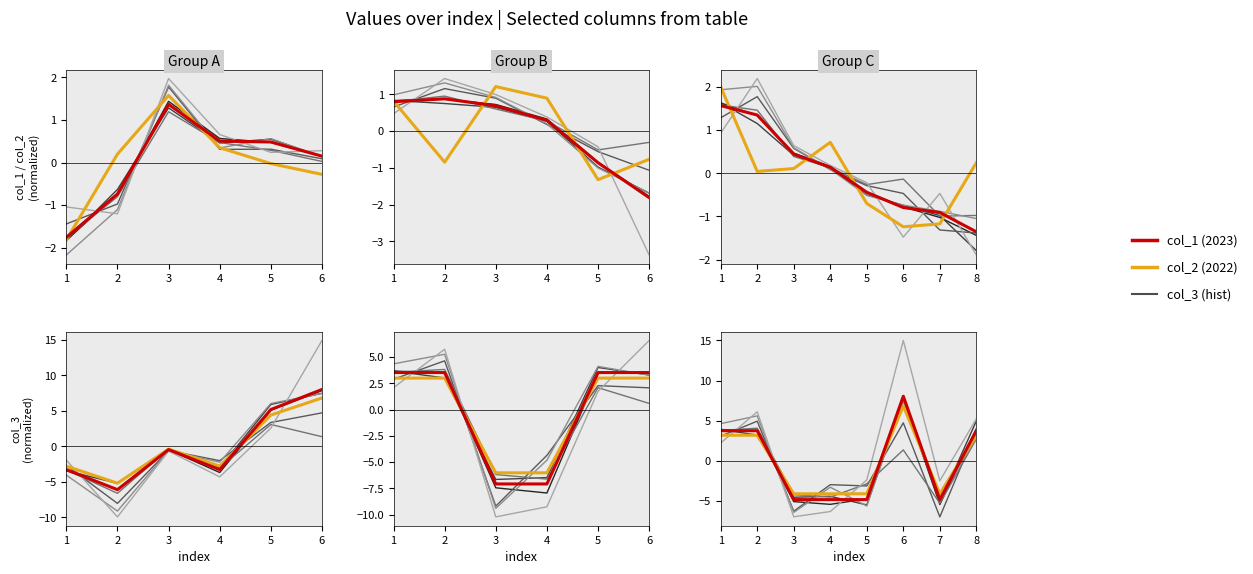

The value of col_3 (2023) at 1 is -3.3. True or false?

True